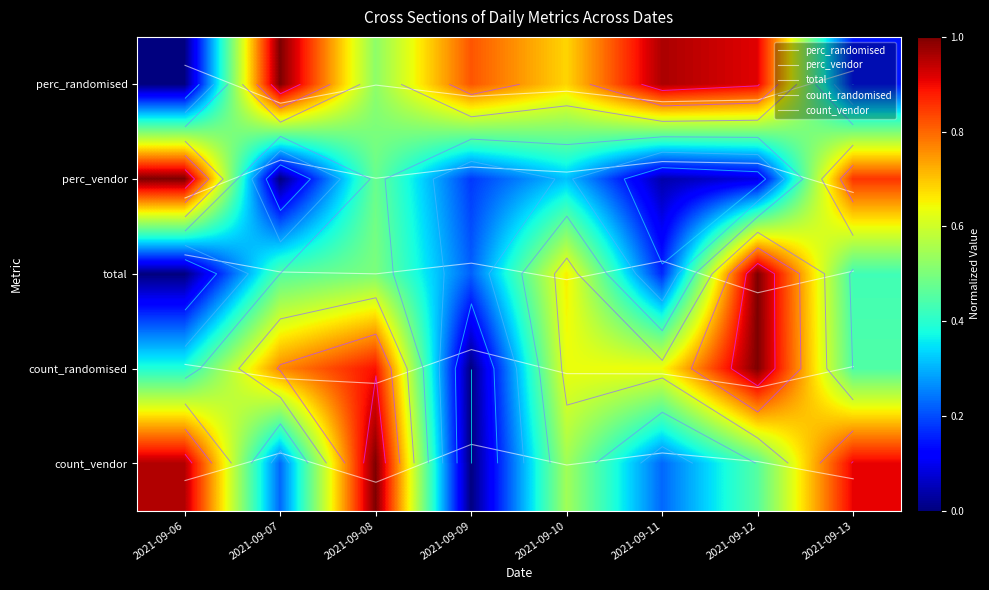

At how many categories does at least one series exceed 0?

8